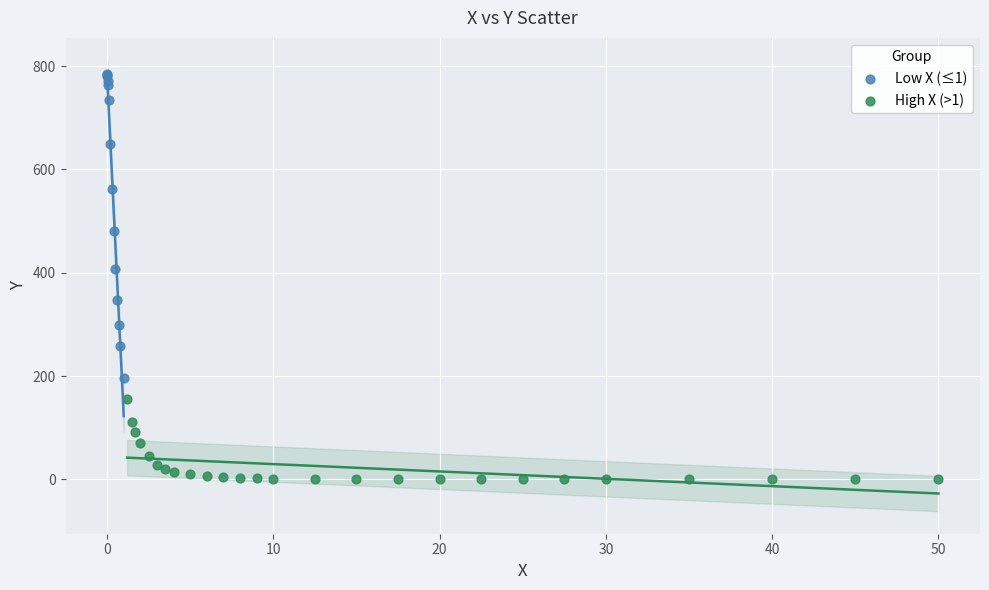

Which series reaches the minimum Y coordinate?

High X (>1)